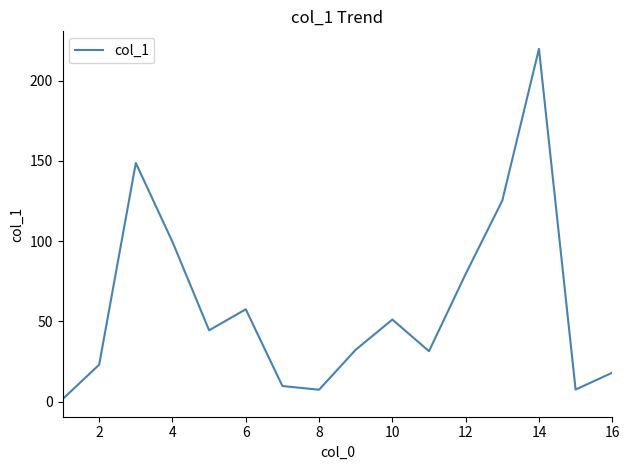

What is the maximum value shown in the chart?

219.8